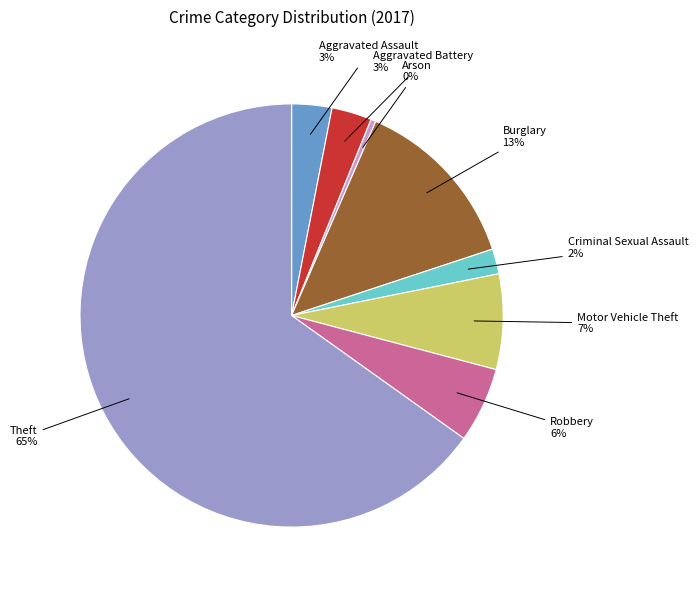

Is there a majority slice in this chart?

Yes